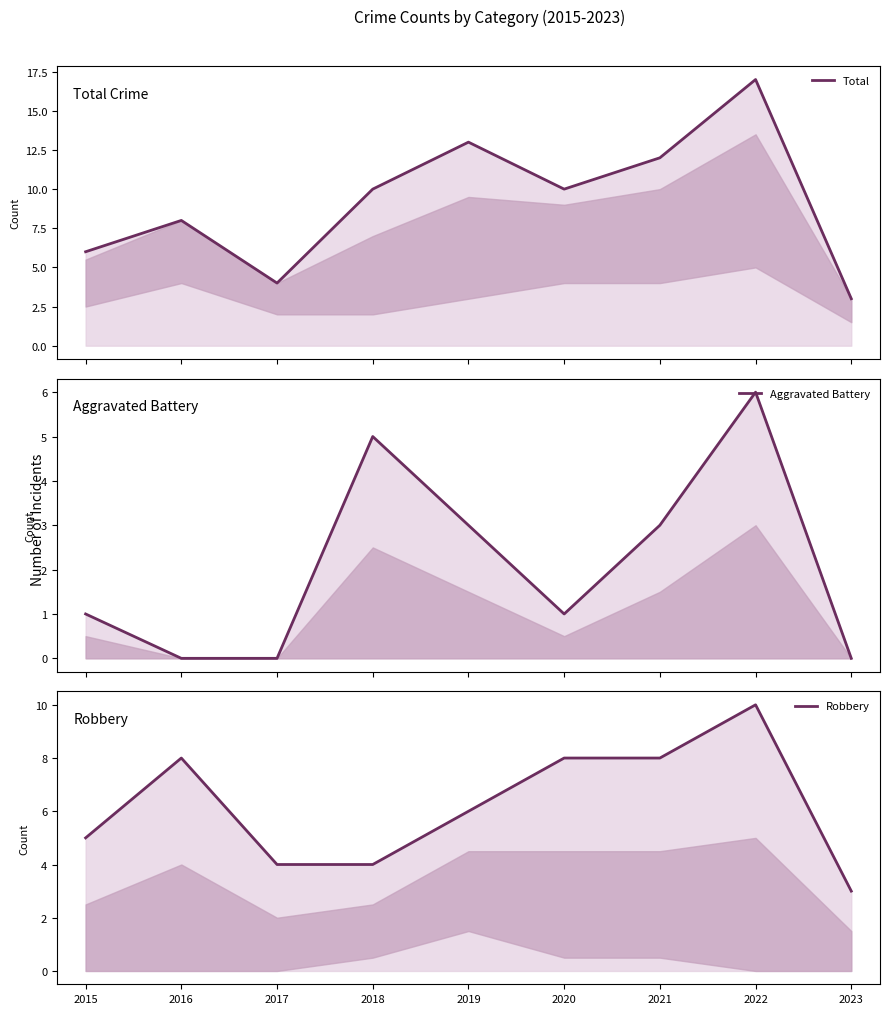

What is the value of the Total point at the 5th from the left?

13